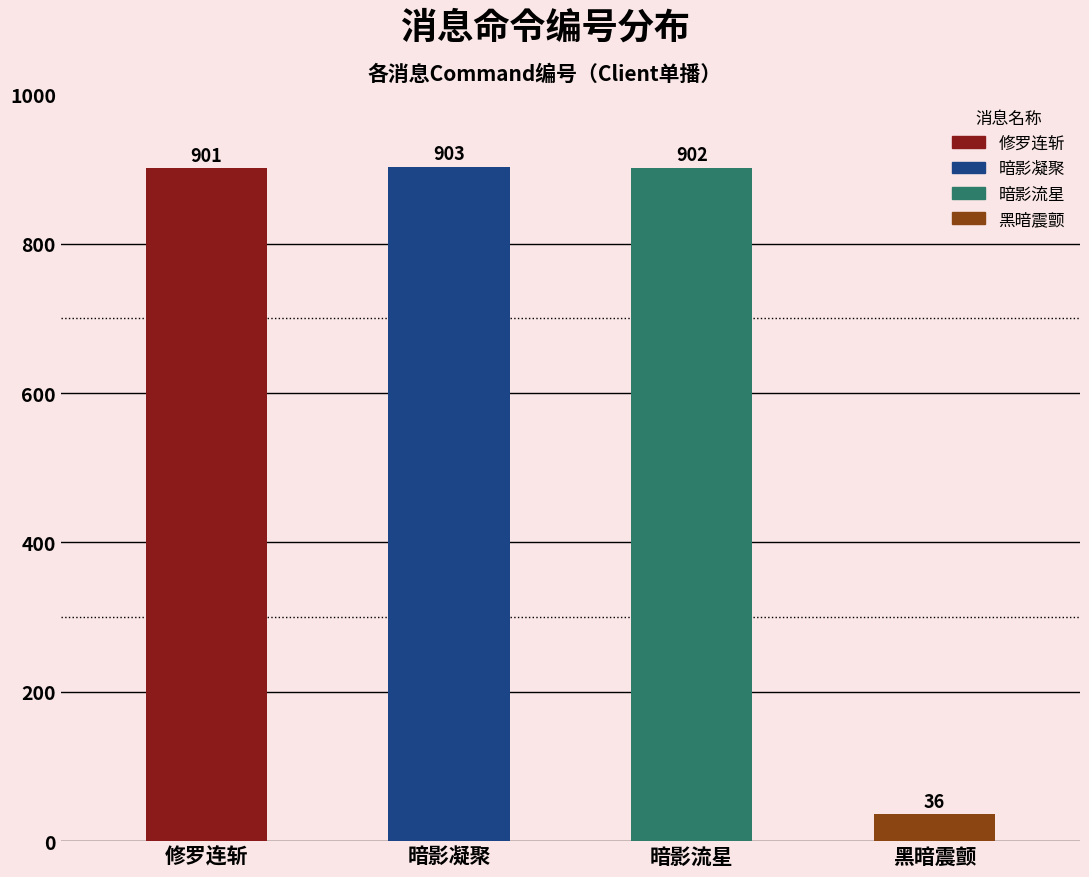

What is the approximate value at 暗影凝聚?

903